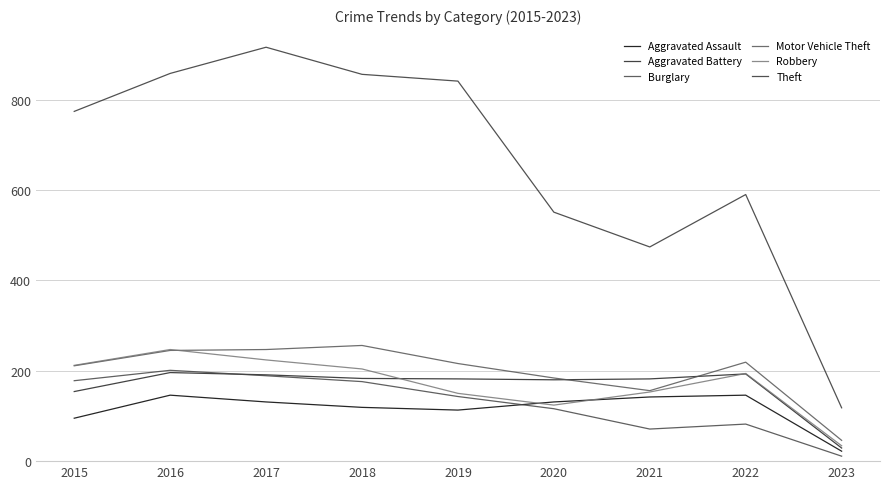

How many lines are shown in the chart?

6